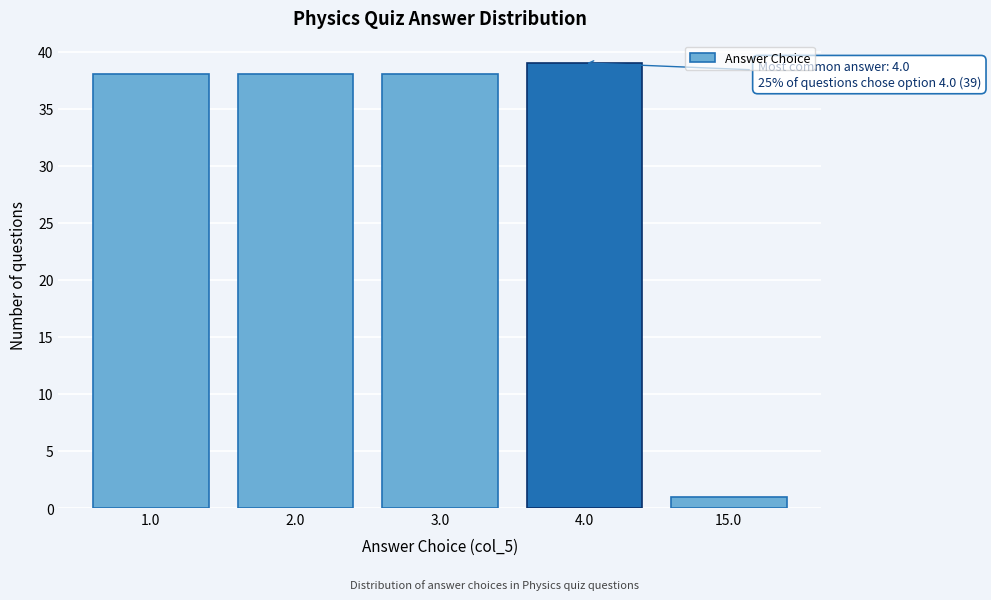

Reading right to left, list all the values displayed in this chart.

15.0=1	4.0=39	3.0=38	2.0=38	1.0=38